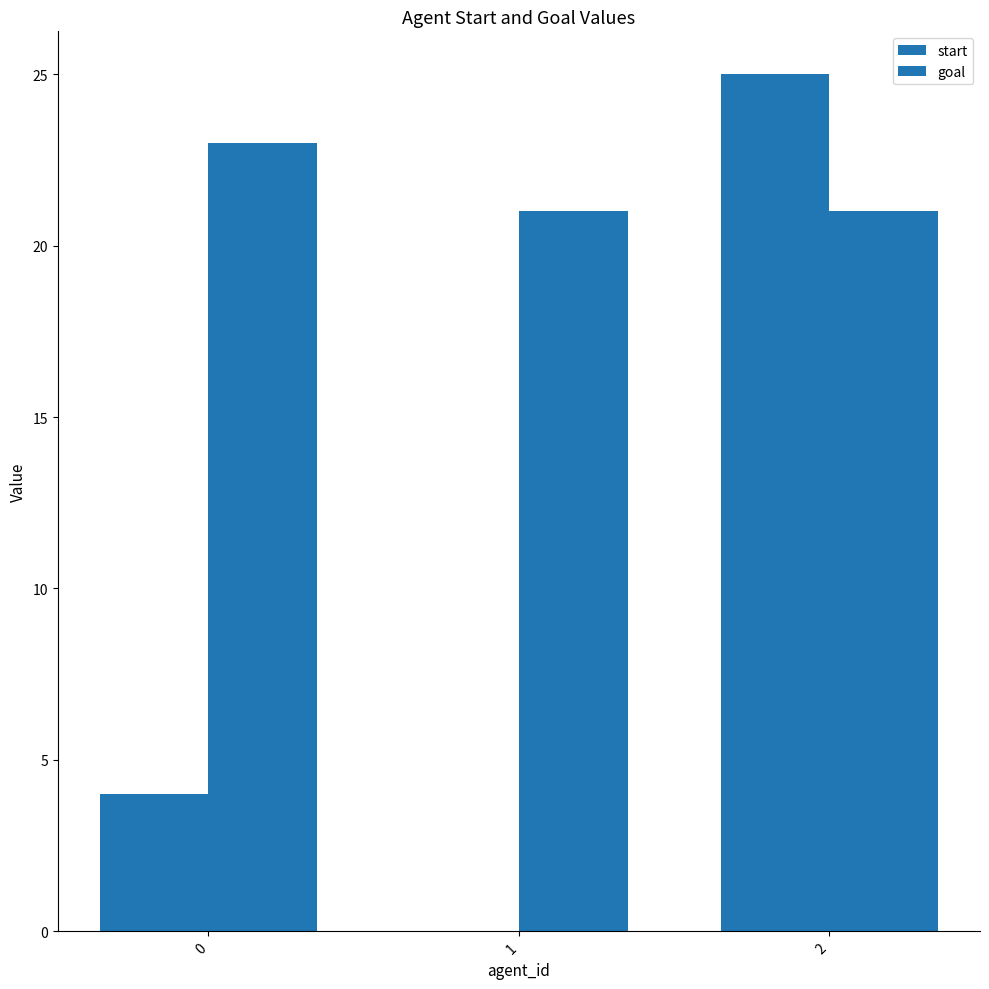

Is it true that goal equals 12 at 0?

False